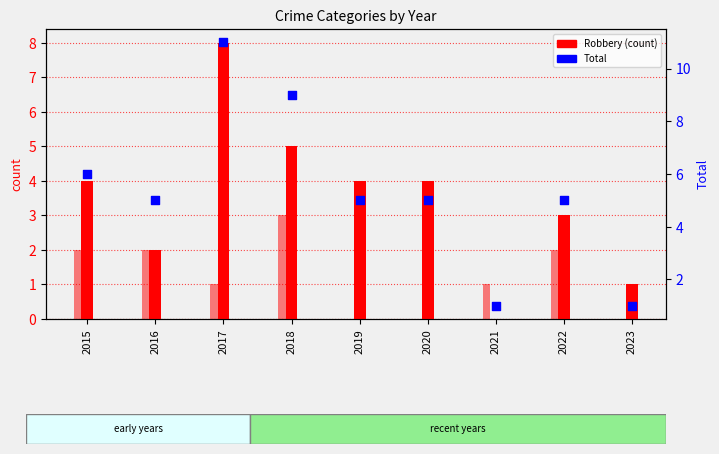

Which has a higher value, 2018 or 2017?

2017